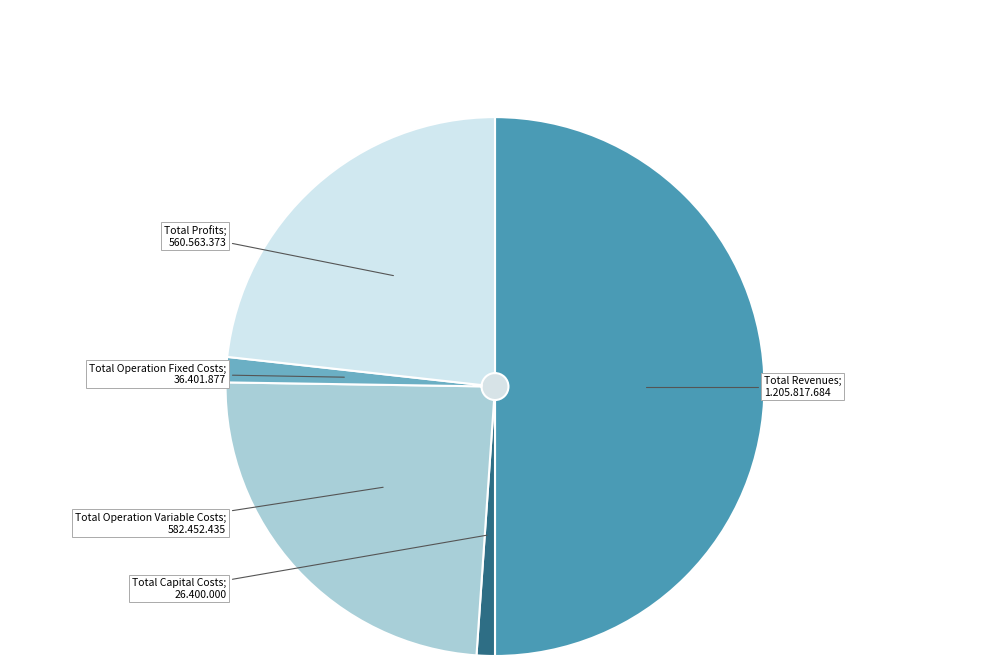

What is the largest slice in the pie chart?

Total Revenues